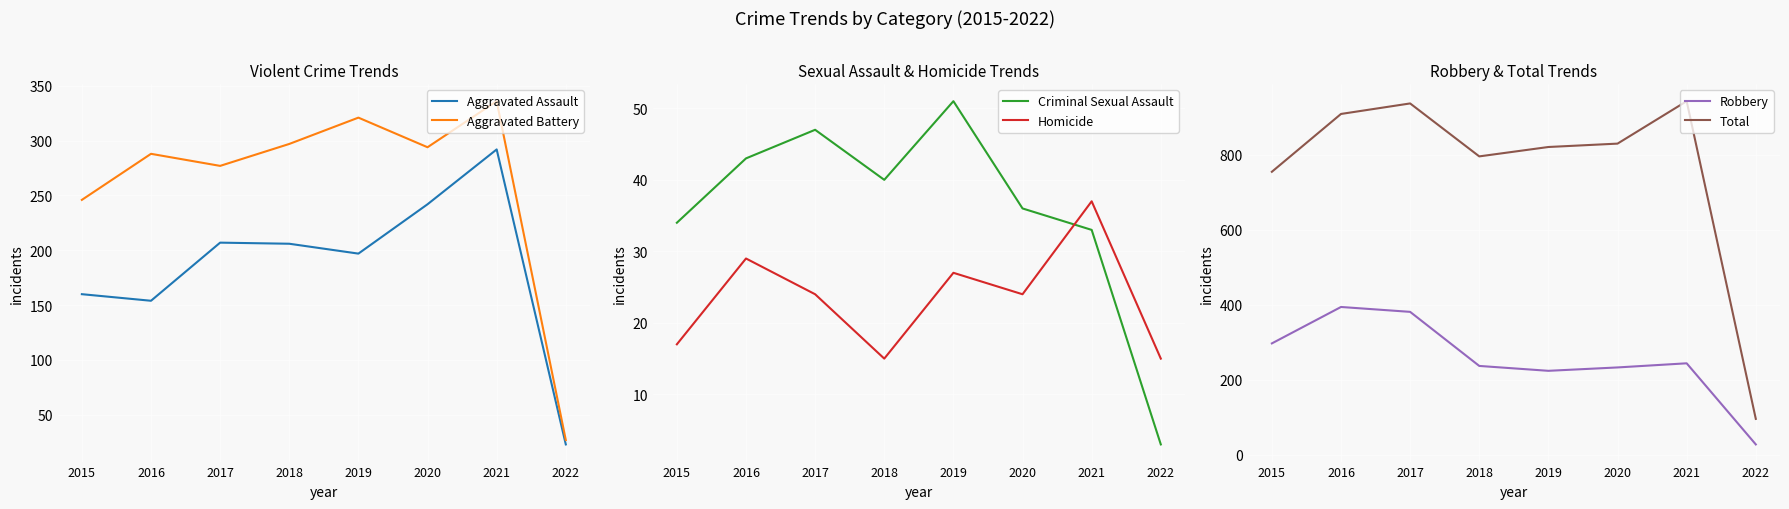

Reading left to right, extract all data points from this chart.

Aggravated Assault: 2015=160	2016=154	2017=207	2018=206	2019=197	2020=242	2021=292	2022=23
Aggravated Battery: 2015=246	2016=288	2017=277	2018=297	2019=321	2020=294	2021=336	2022=27
Criminal Sexual Assault: 2015=34	2016=43	2017=47	2018=40	2019=51	2020=36	2021=33	2022=3
Homicide: 2015=17	2016=29	2017=24	2018=15	2019=27	2020=24	2021=37	2022=15
Robbery: 2015=297	2016=394	2017=381	2018=237	2019=224	2020=233	2021=244	2022=28
Total: 2015=754	2016=908	2017=936	2018=795	2019=820	2020=829	2021=942	2022=96